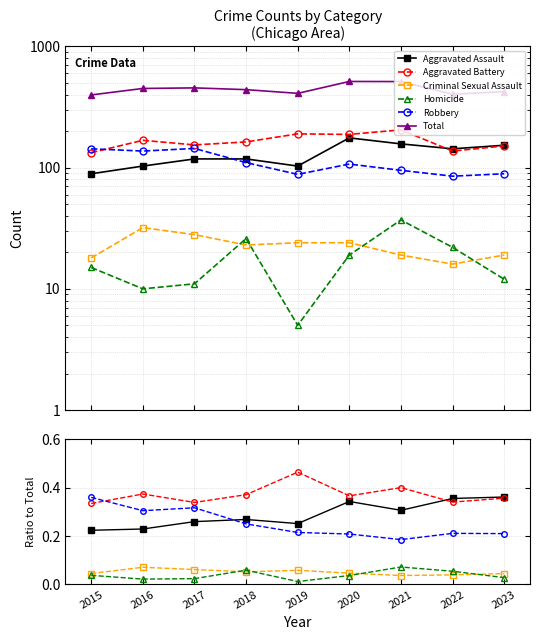

True or false: Criminal Sexual Assault has more than 1 points higher than both neighbors.

True